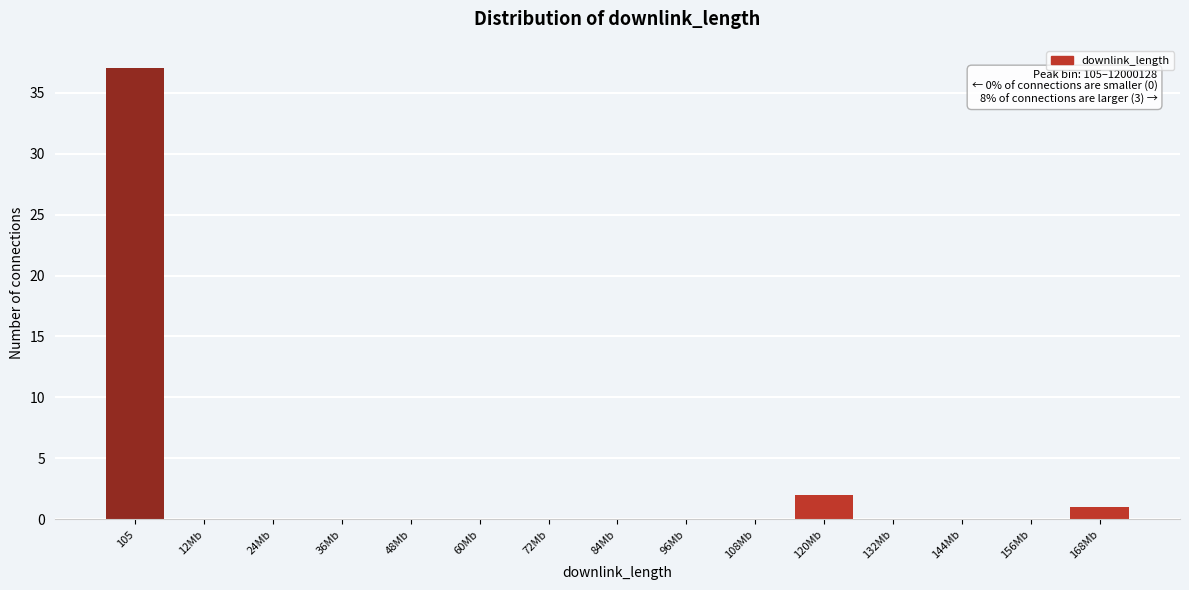

Reading right to left, extract all data points from this chart.

168Mb=1	156Mb=0	144Mb=0	132Mb=0	120Mb=2	108Mb=0	96Mb=0	84Mb=0	72Mb=0	60Mb=0	48Mb=0	36Mb=0	24Mb=0	12Mb=0	105=37